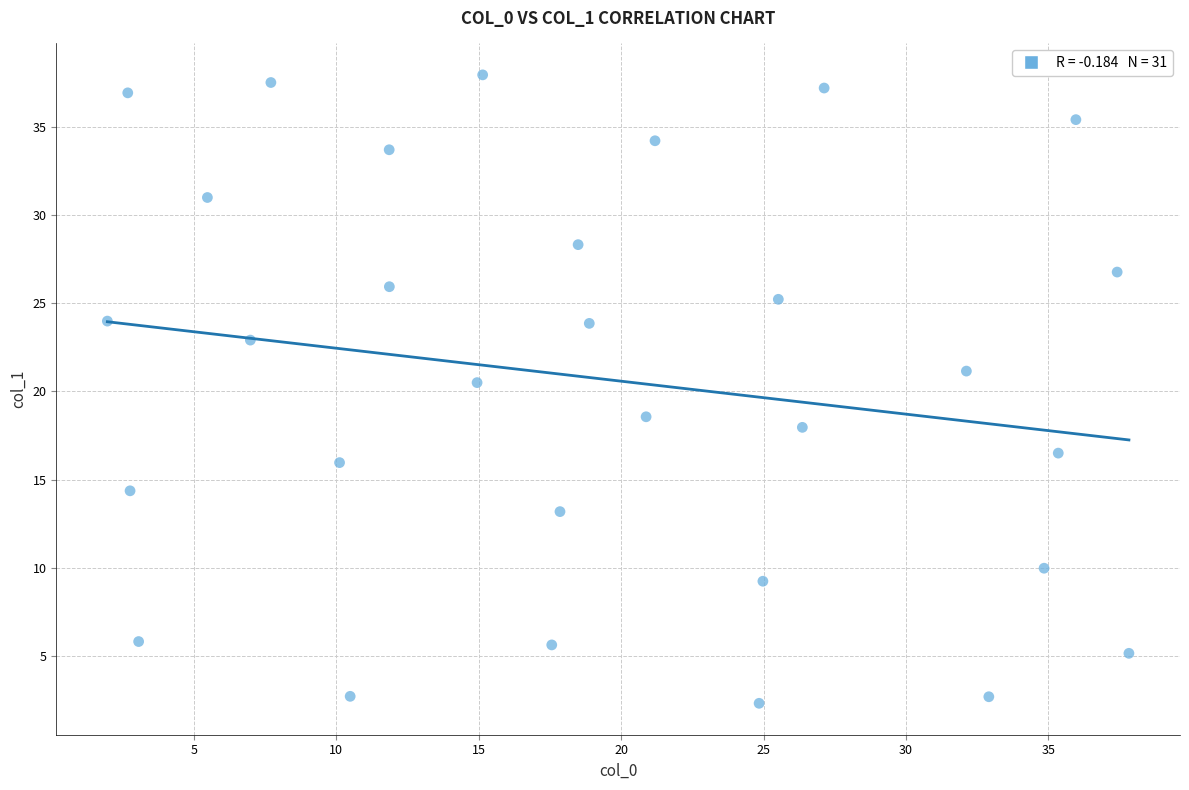

What is the range of Y values (max minus min)?

35.7